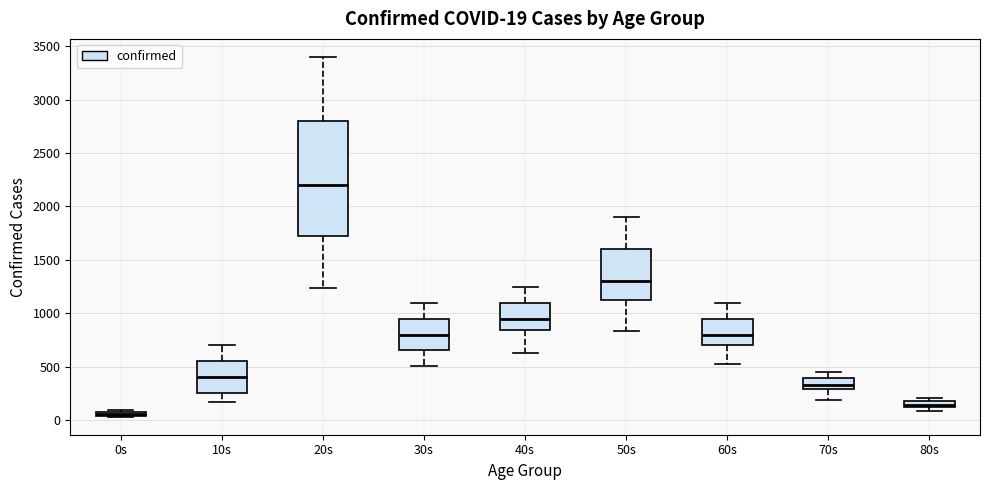

Which box is the tallest, from its lower edge to its upper edge?

20s